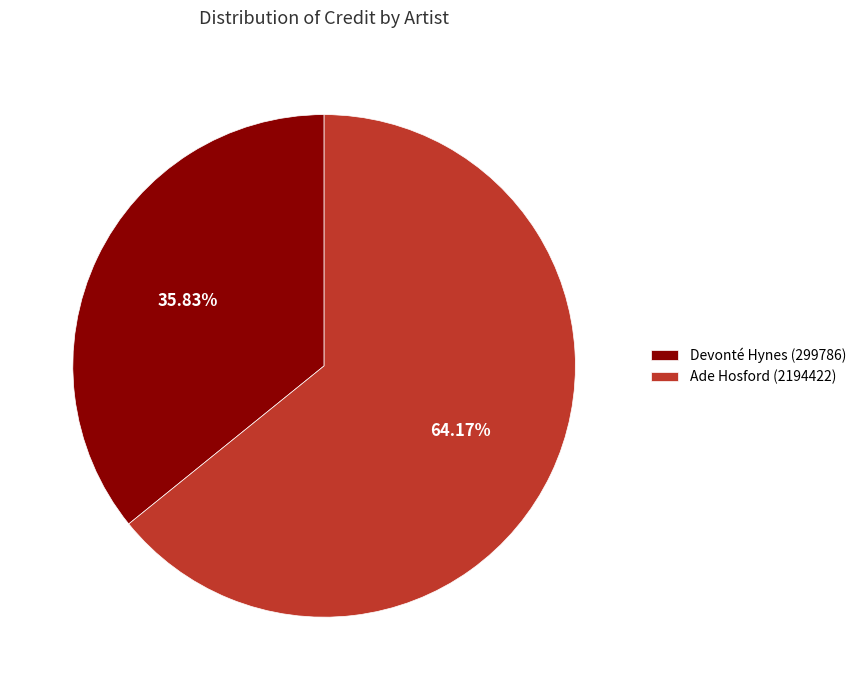

How many segments does this pie chart have?

2